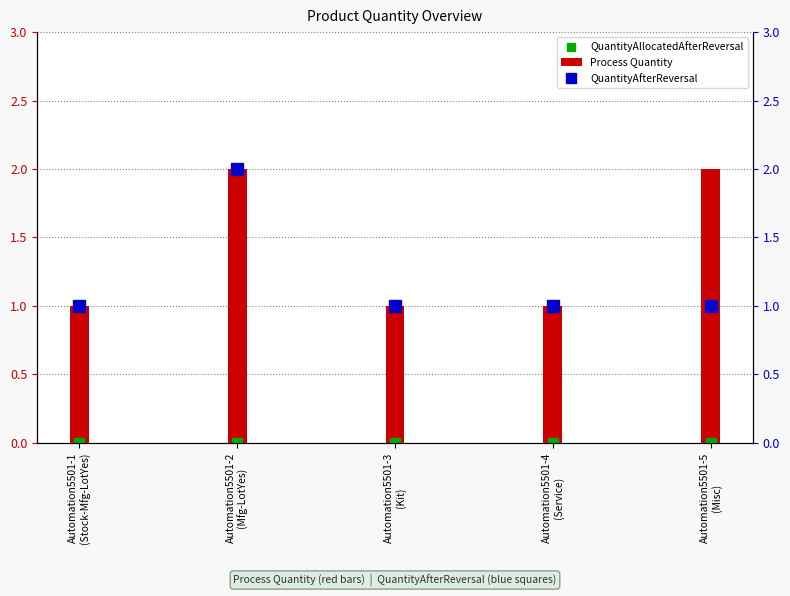

How many categories are shown in the chart?

5